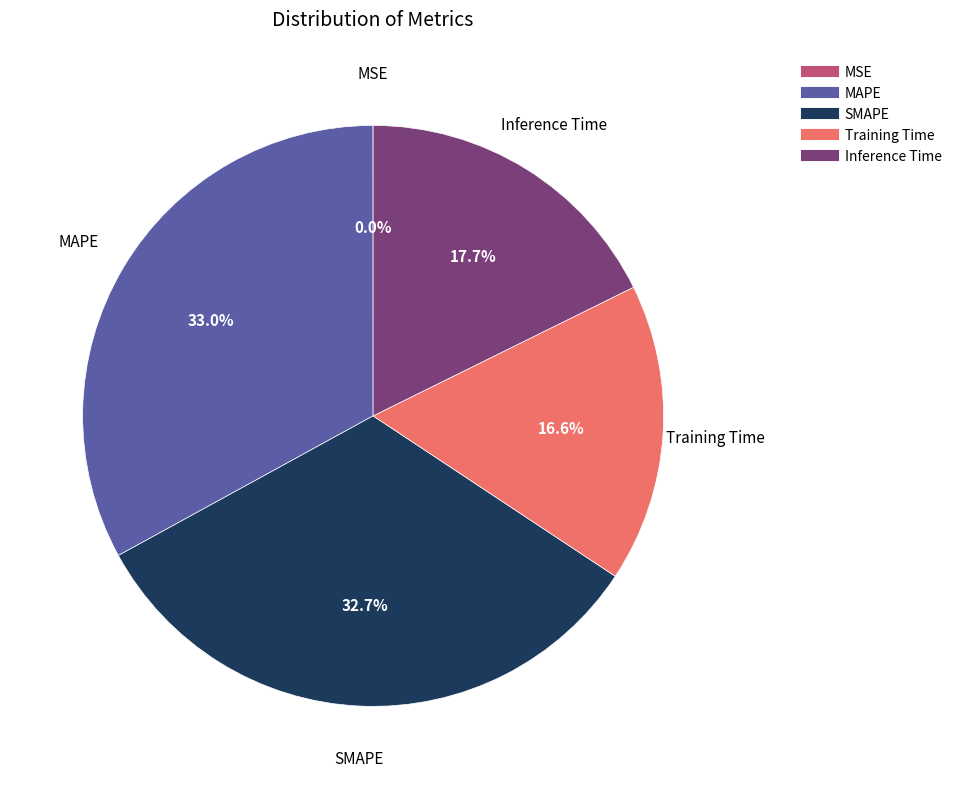

The Training Time slice represents 26% of the pie. True or false?

False